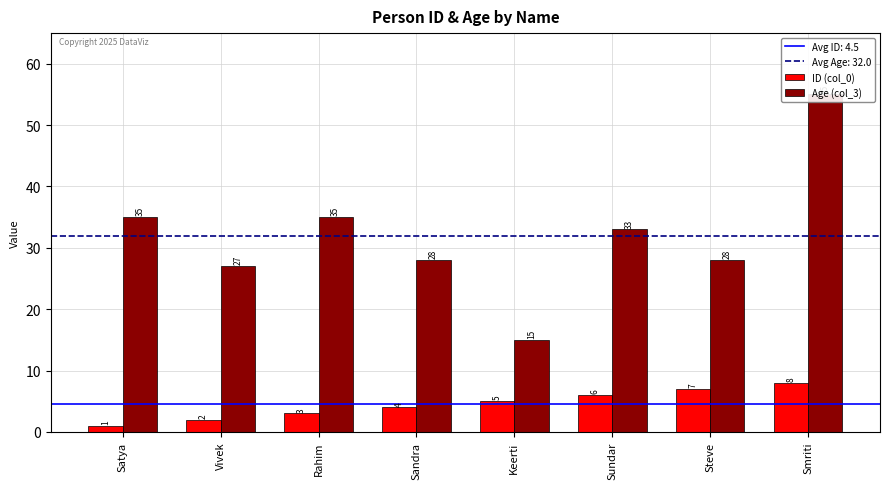

Is it true that Age (col_3) equals 35 at Rahim?

True